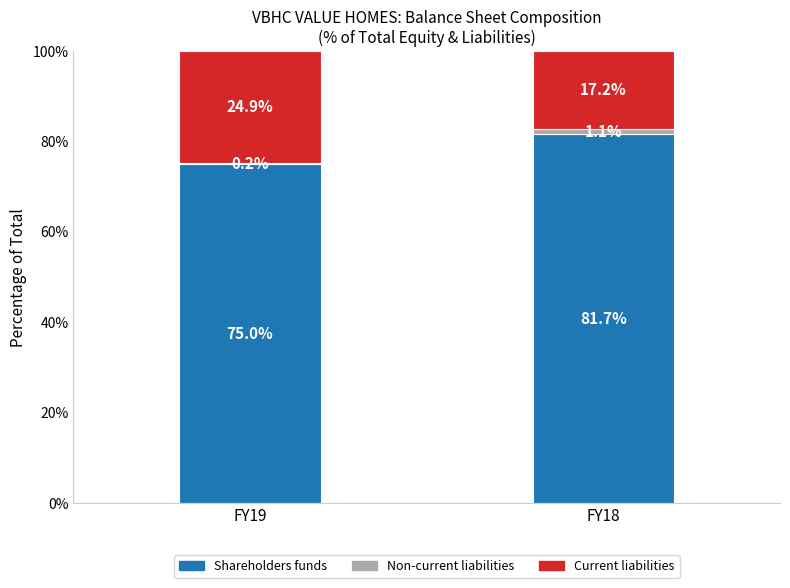

Does the chart contain stacked bars?

Yes